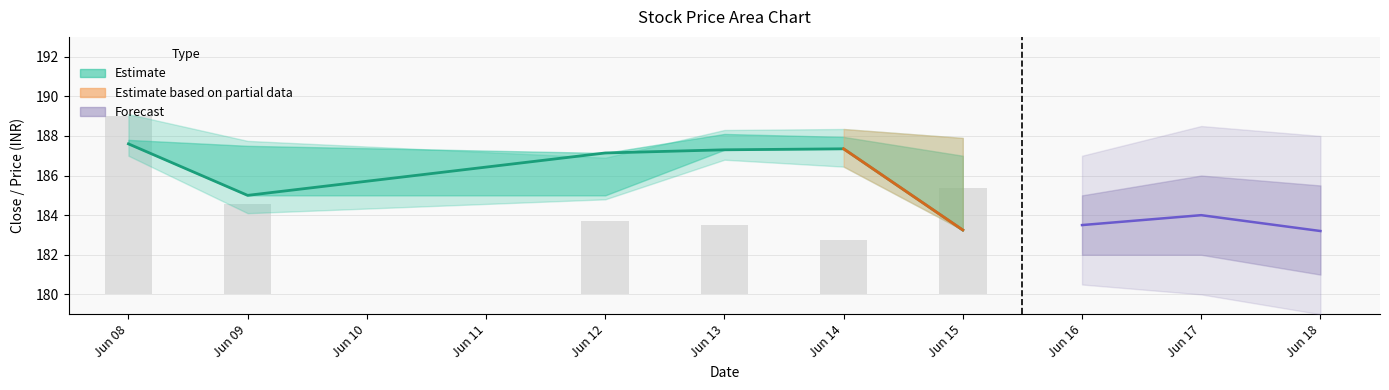

The chart shows a value of 315.4 at Jun 14. True or false?

False